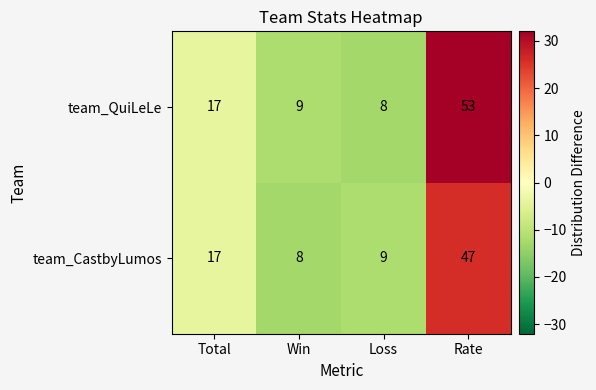

What is the sum of the team_QuiLeLe values at Loss and Total?

25